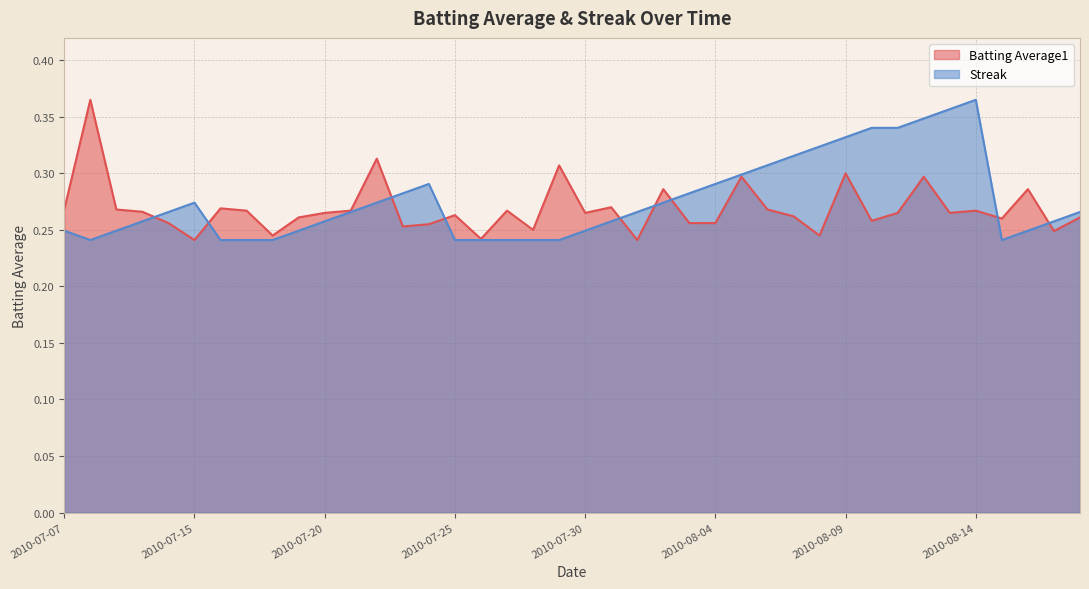

The value of Streak at 36 is 0.1. True or false?

False